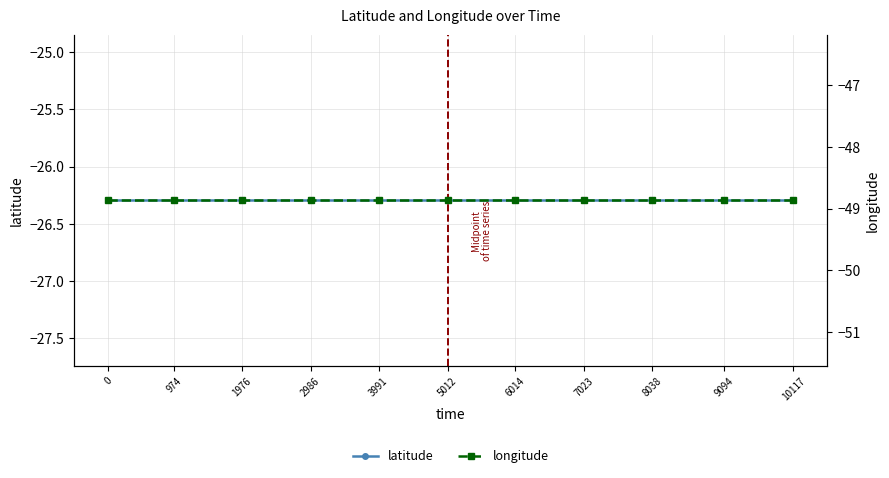

Which has a higher value, 974 or 3991?

974